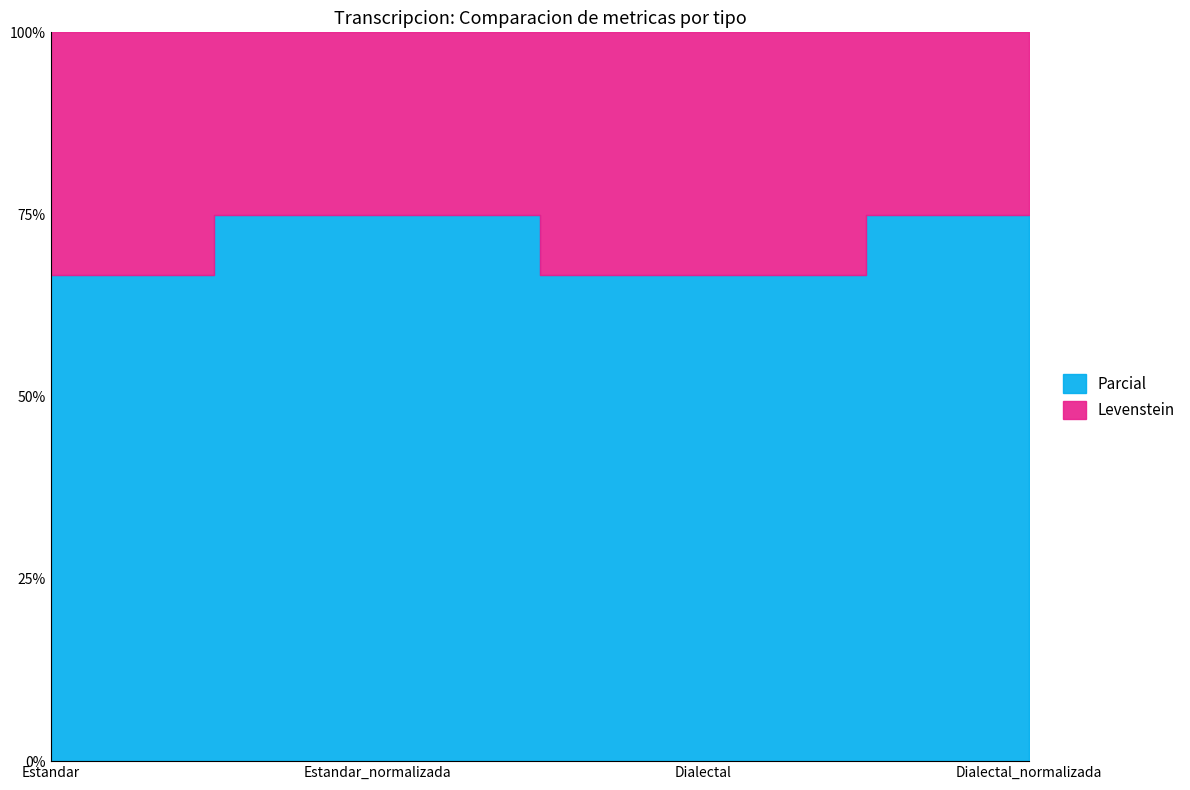

What is the sum of all Levenstein values?

112.8